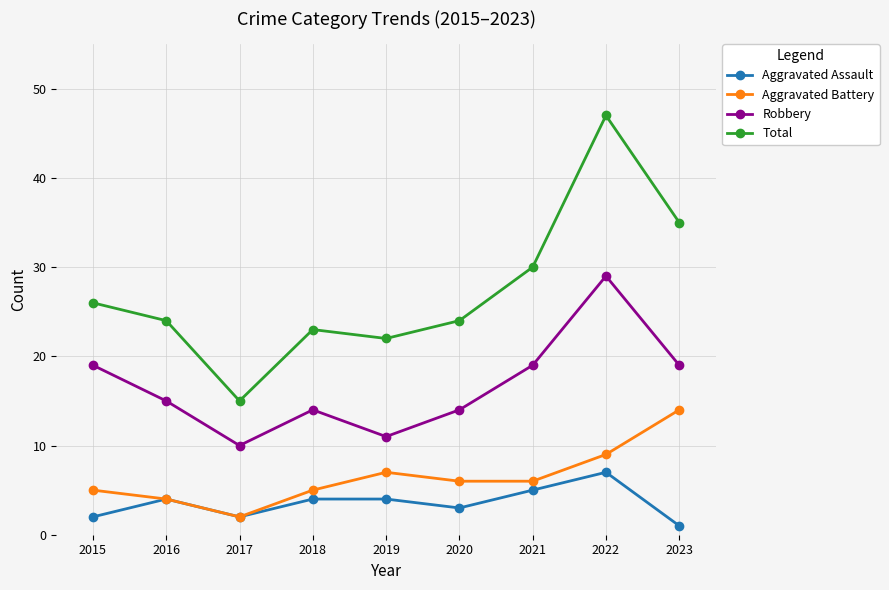

At how many categories does at least one series exceed 14?

9